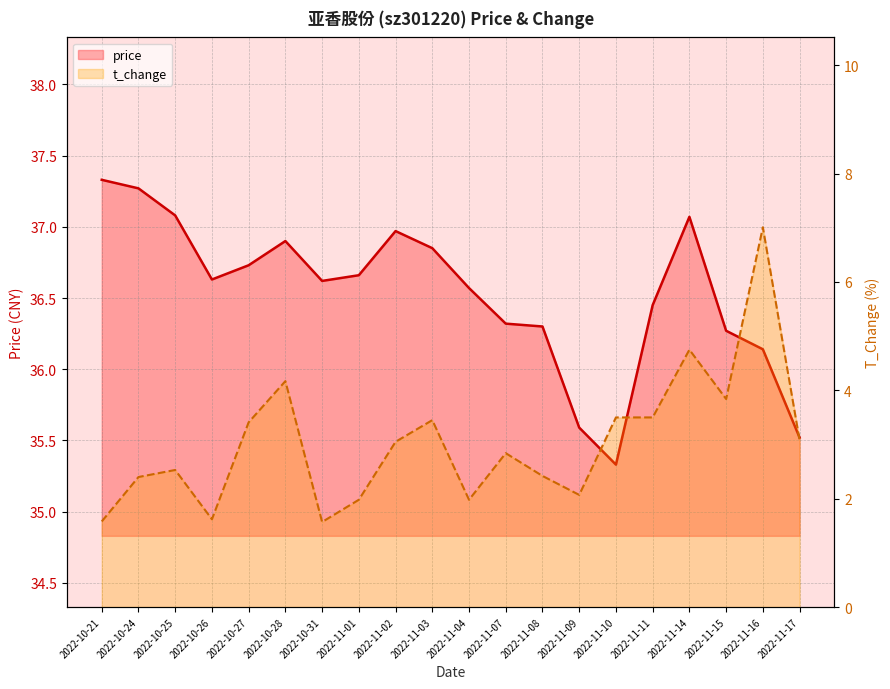

Is the value of t_change at 2022-10-21 greater than the value of price at 2022-11-07?

No